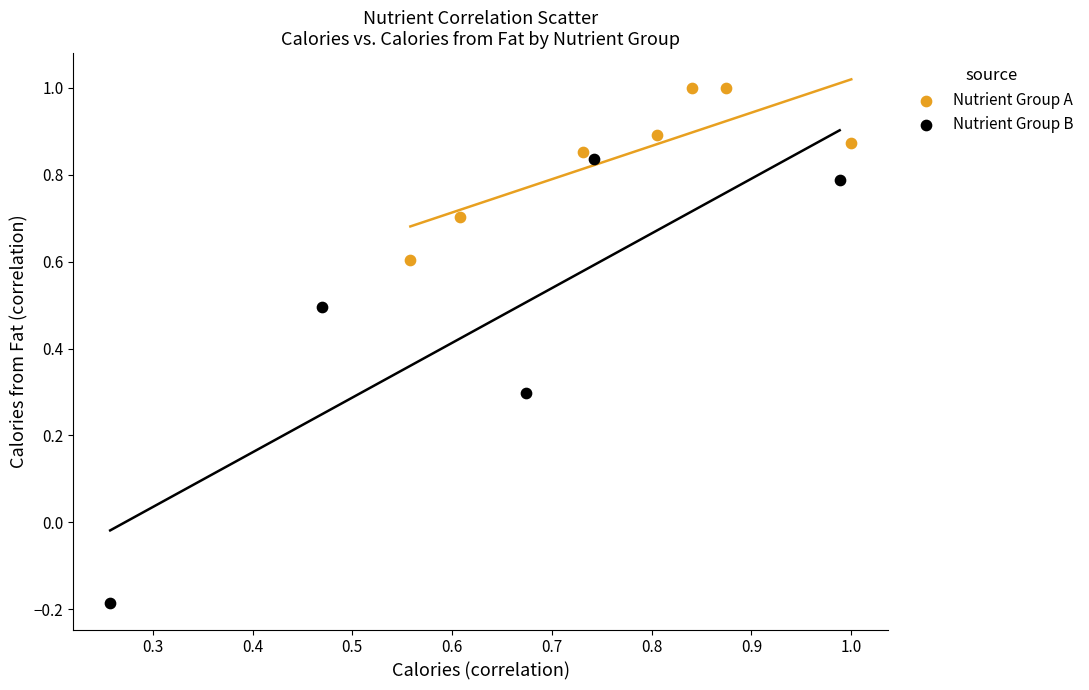

Which series has the widest spread of Y values?

Nutrient Group B